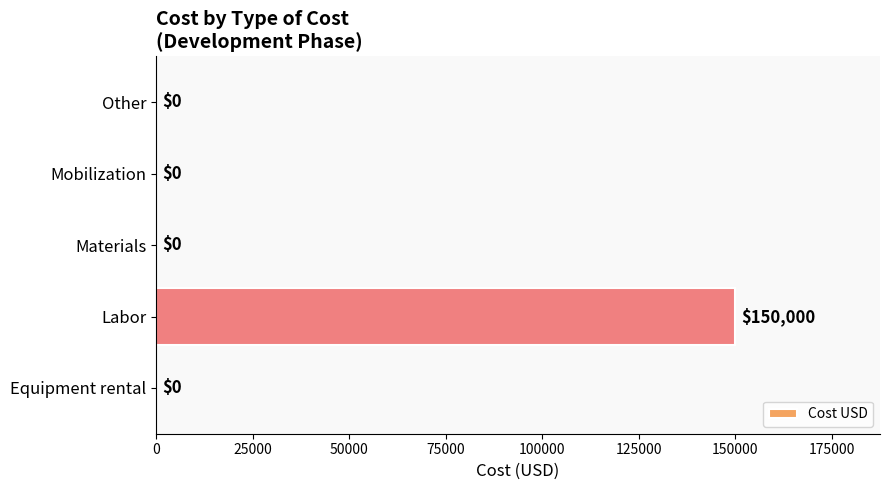

Reading bottom to top, list all the values displayed in this chart.

Equipment rental=0	Labor=150000	Materials=0	Mobilization=0	Other=0